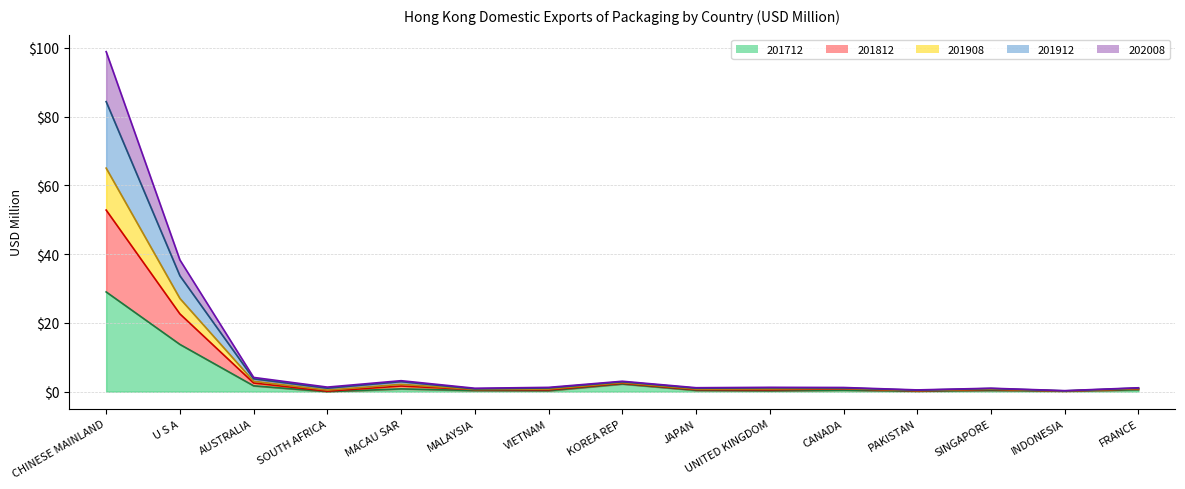

At which category is the sum across all series the highest?

CHINESE MAINLAND